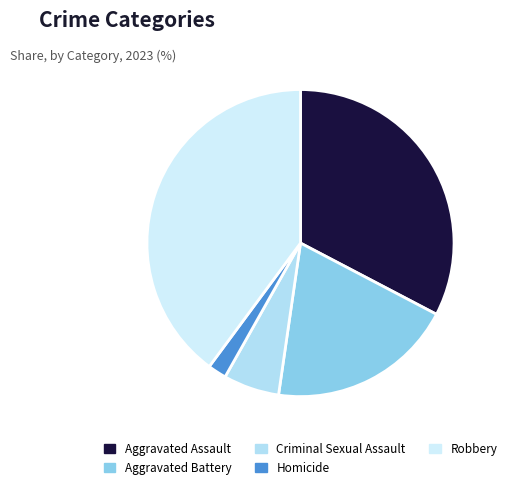

Is it true that Aggravated Battery is 32% of the pie?

False